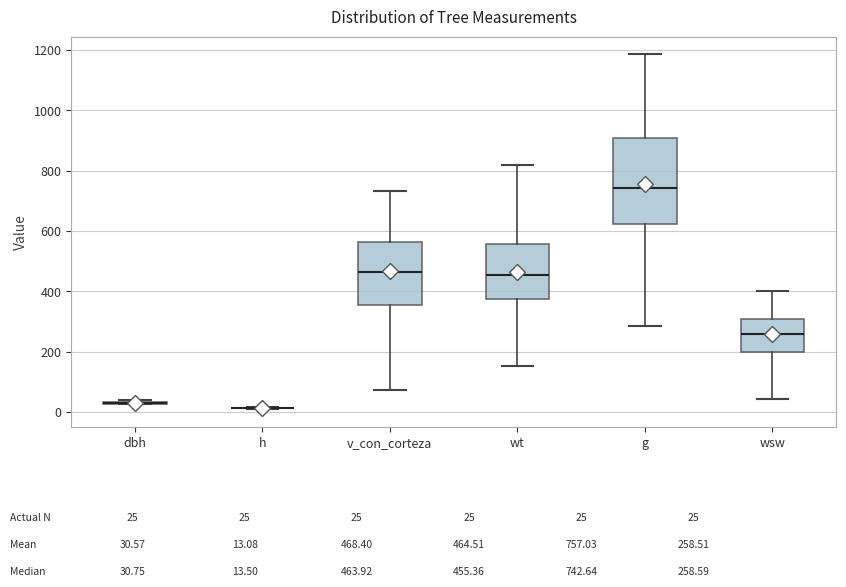

Comparing the boxes themselves (not the whiskers), which one is the tallest?

g